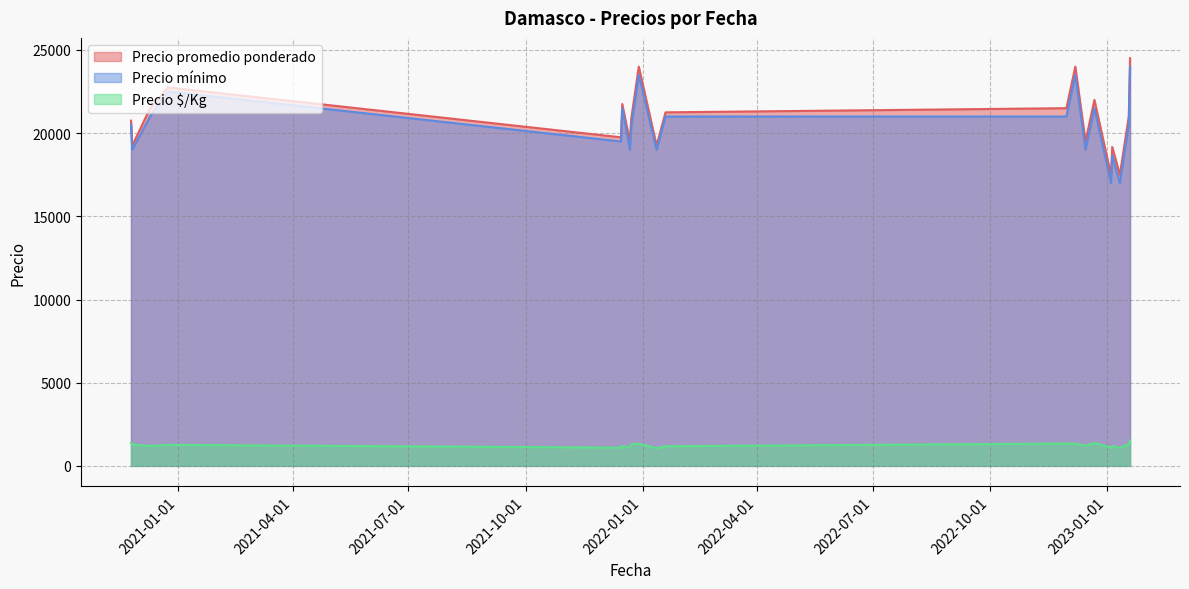

True or false: Precio $/Kg and Precio mínimo cross at least once.

False